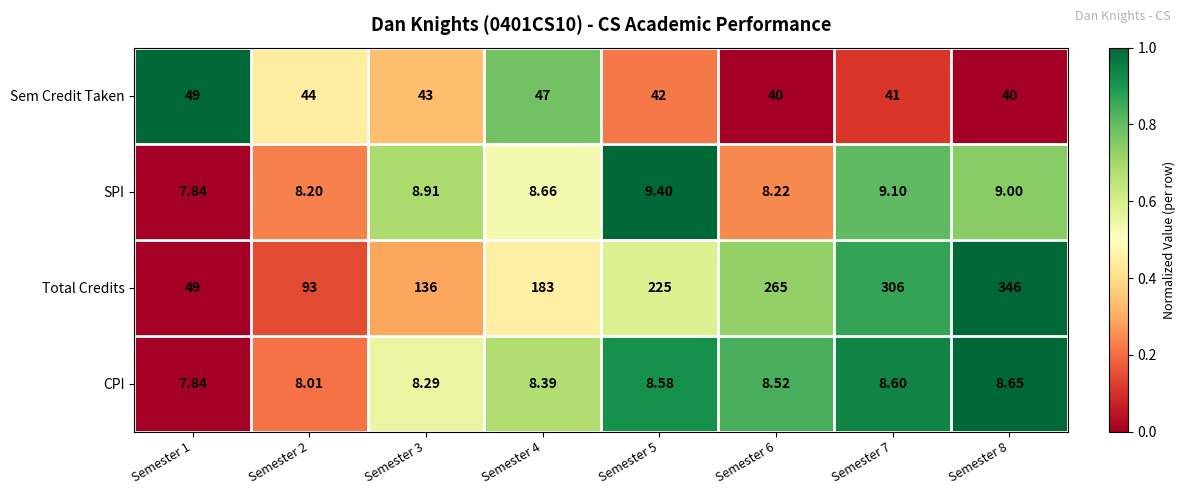

How many series are shown in this chart?

4